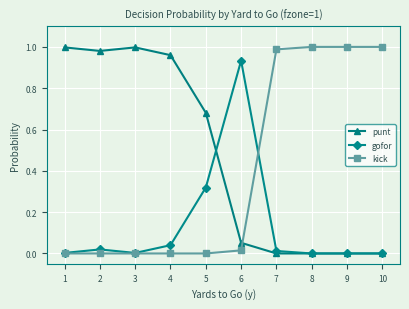

True or false: punt and kick intersect in this chart.

True